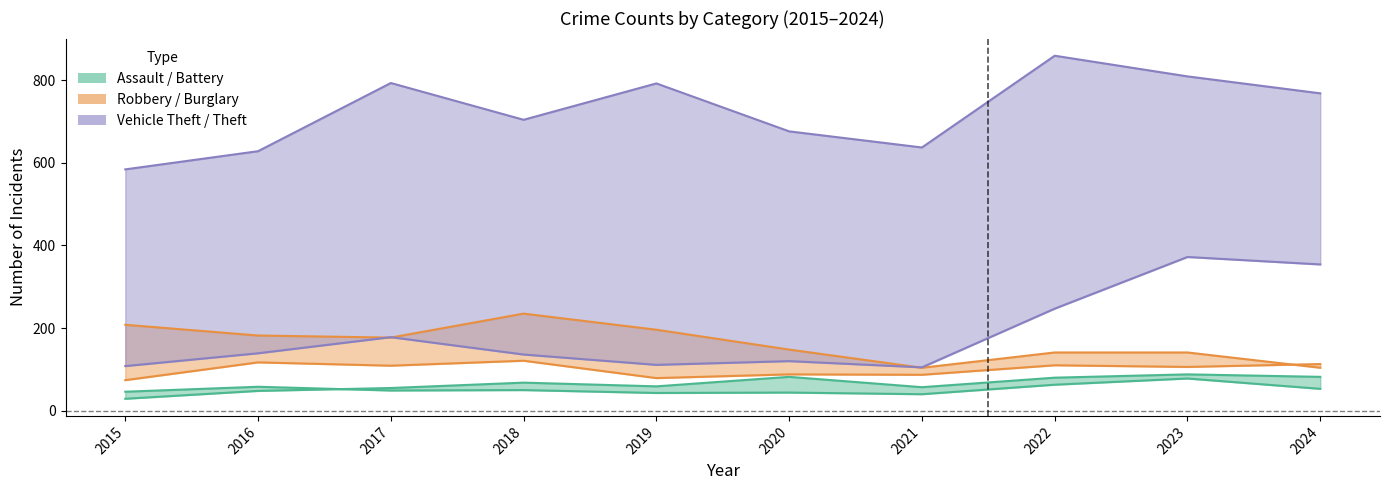

What is the lowest value of the Burglary series?

104